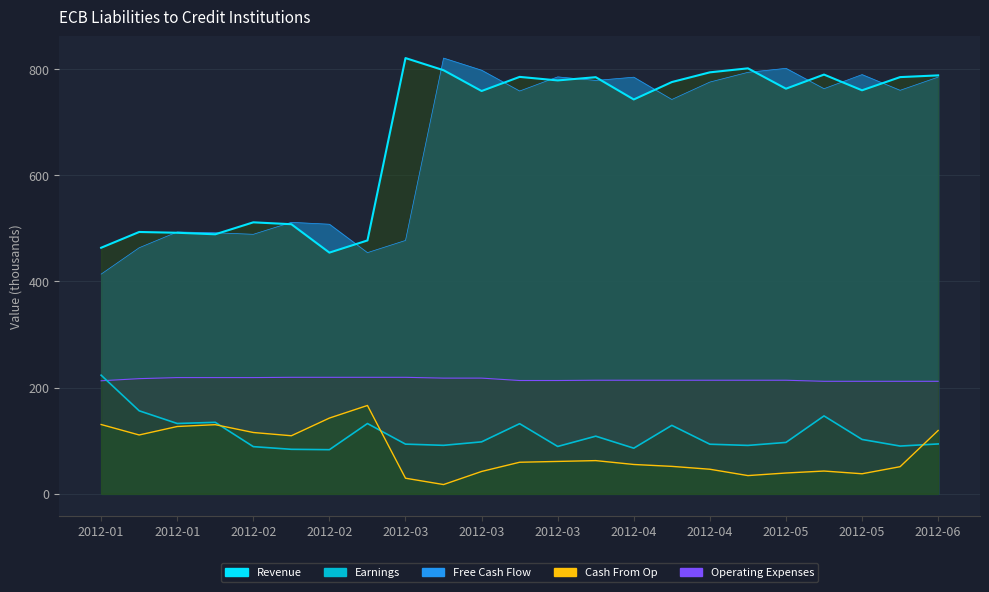

How many values in the Earnings (Current Account) series exceed 96?

12